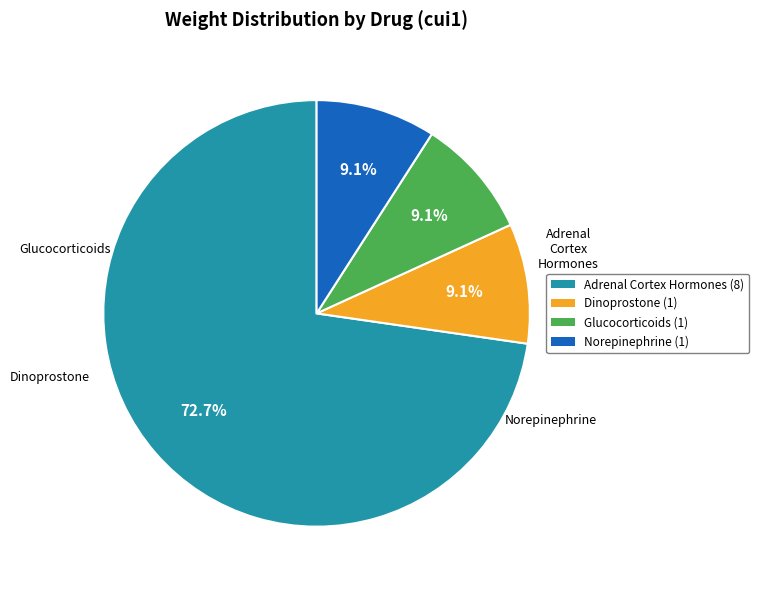

Count the number of slices in the pie.

4